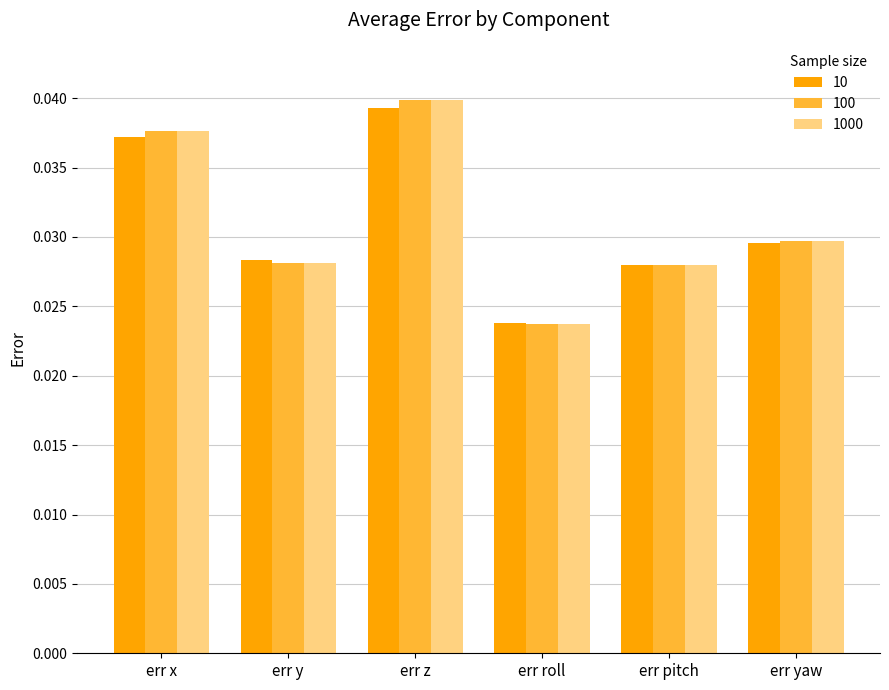

At which label does 1000 reach its minimum?

err roll